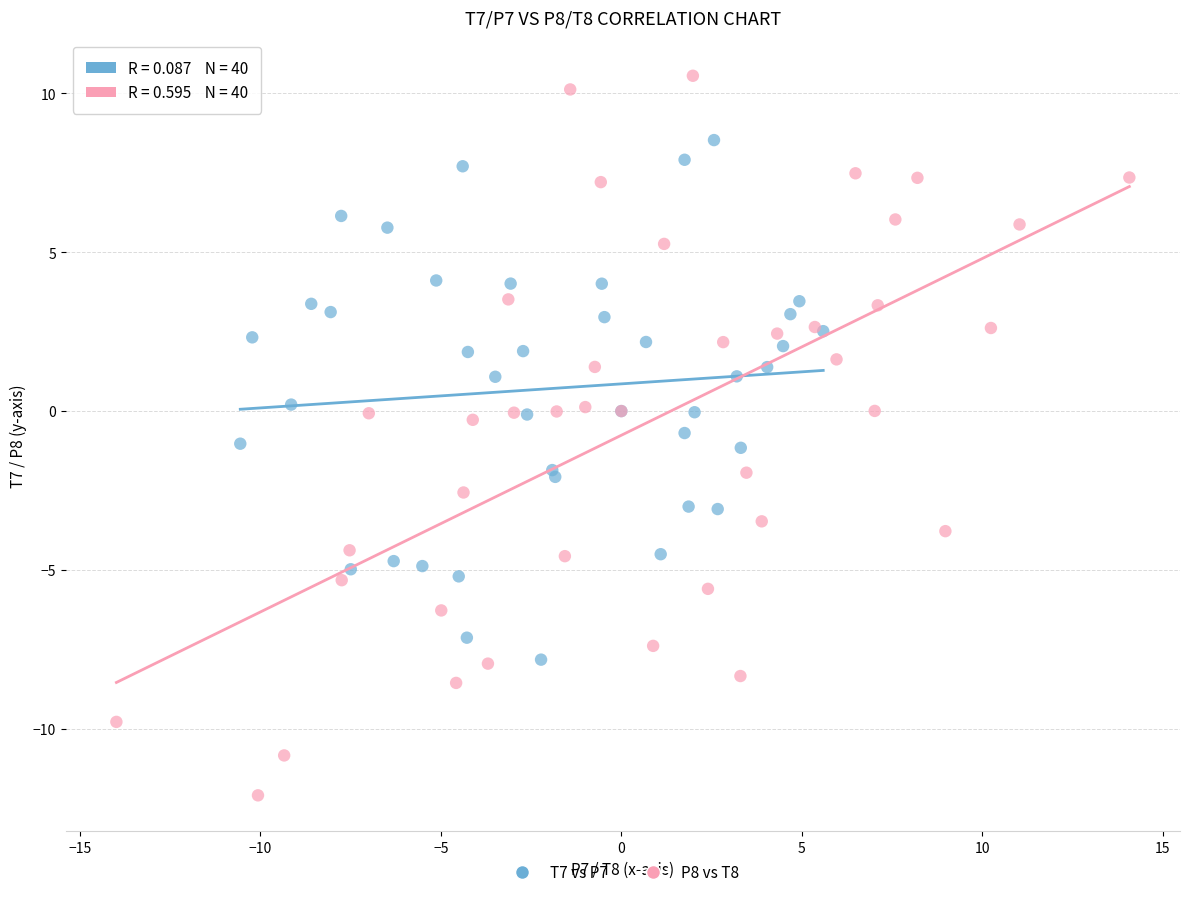

Which series has the largest Y range (max minus min)?

P8 vs T8